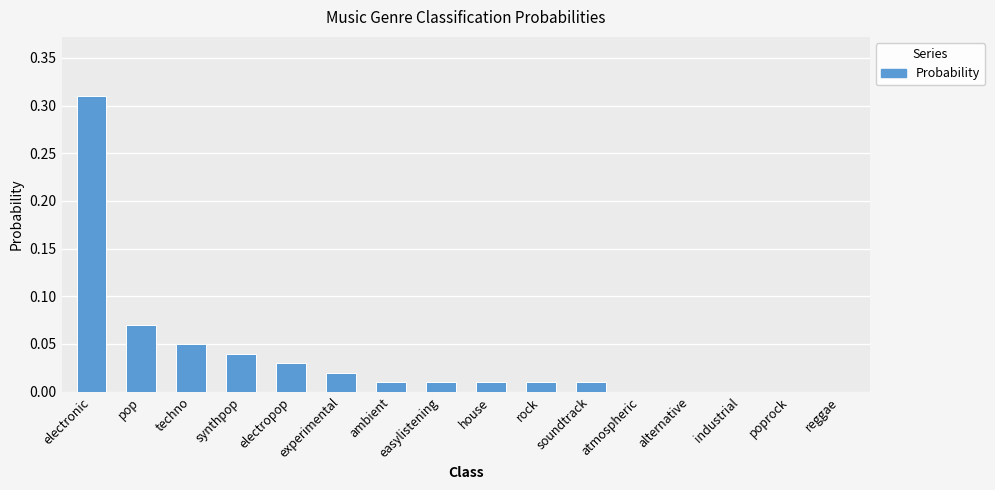

Does the chart contain stacked bars?

No